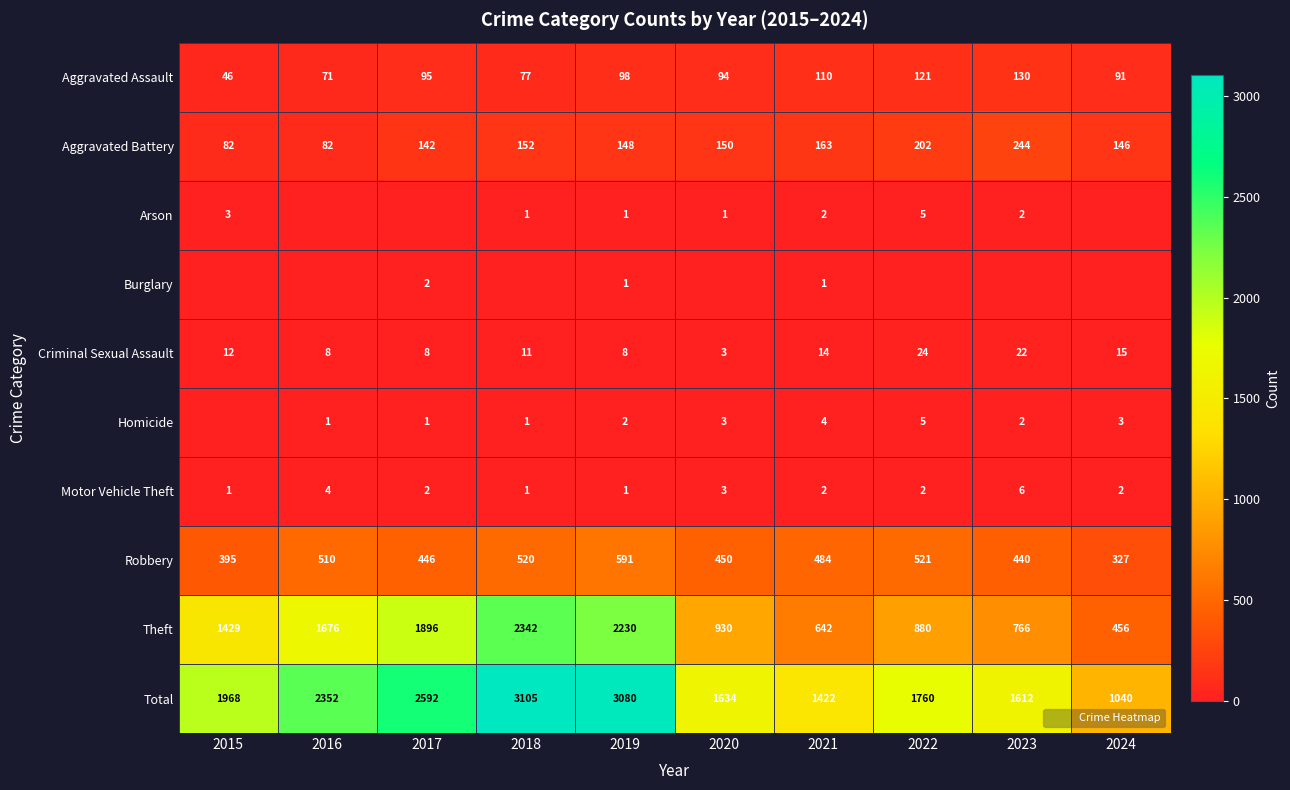

At which label does Criminal Sexual Assault reach its minimum?

2020